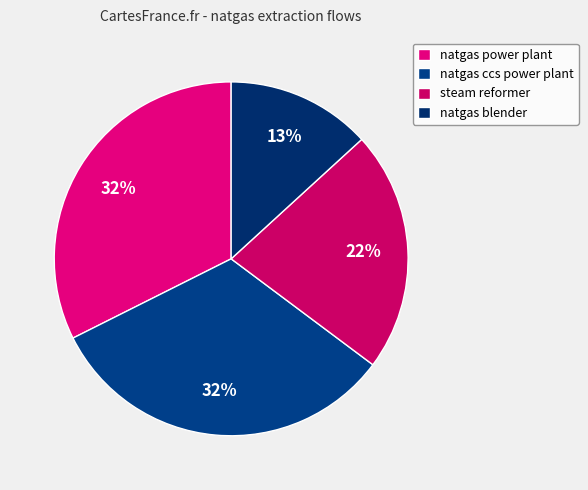

The natgas blender slice represents 23% of the pie. True or false?

False